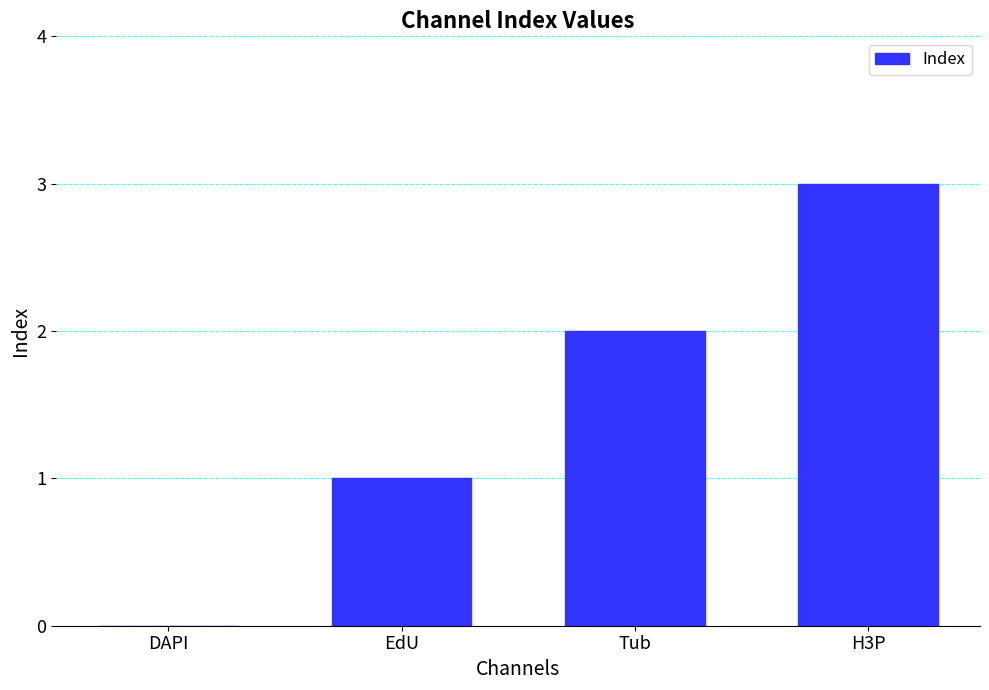

What is the difference between the values at Tub and EdU?

1